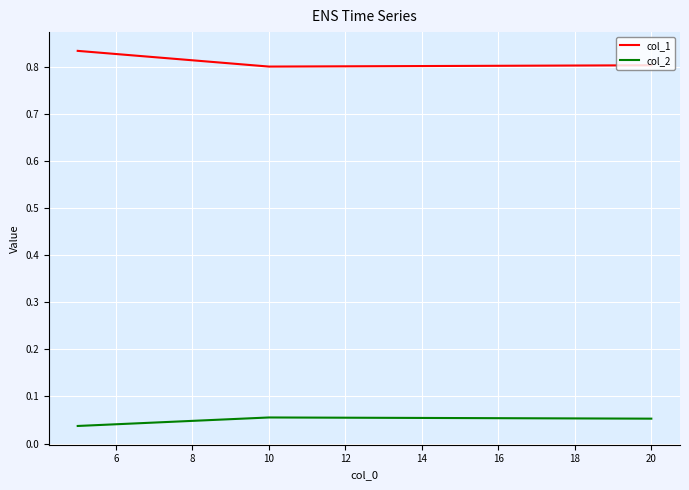

Rank the series by their maximum value, from lowest to highest.

col_2, col_1